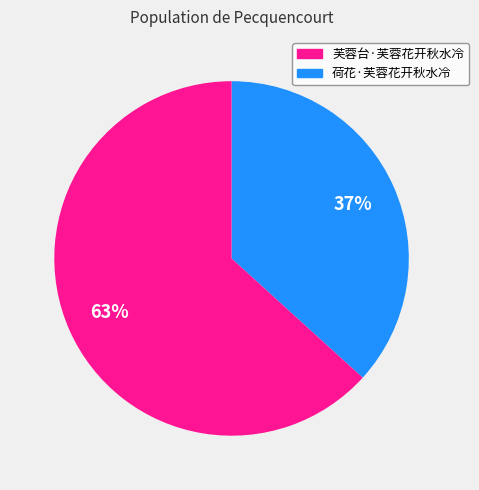

Does any single category account for the majority?

Yes